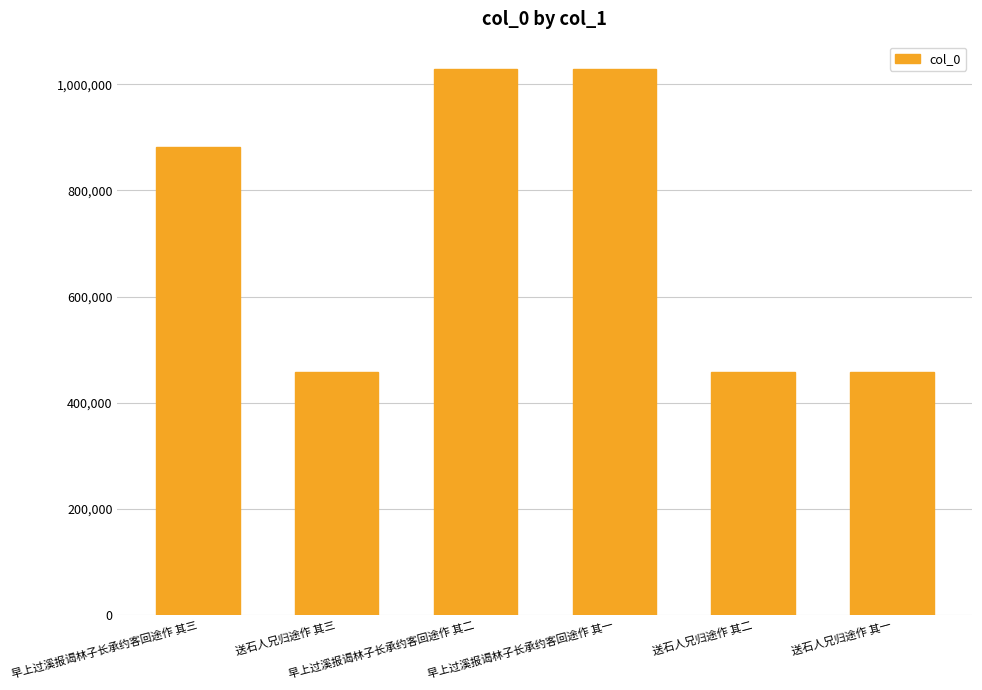

What is the change in value from 送石人兄归途作 其三 to 早上过溪报谒林子长承约客回途作 其二?

+570905